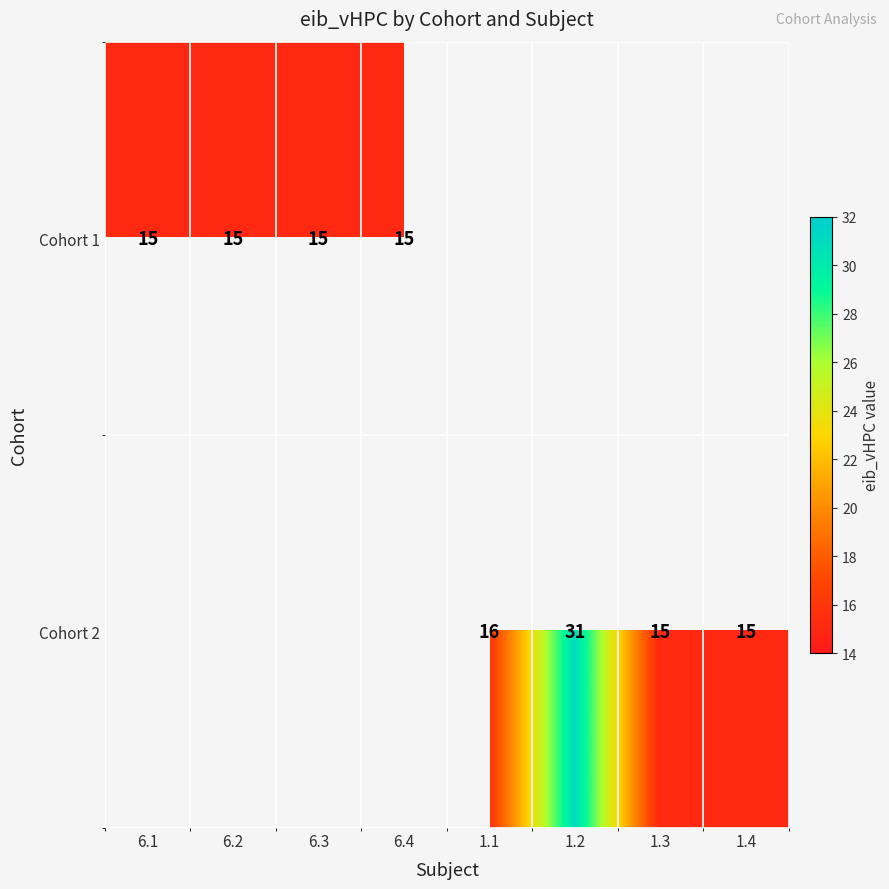

True or false: Cohort 1 has a value of 24 at 6.3.

False